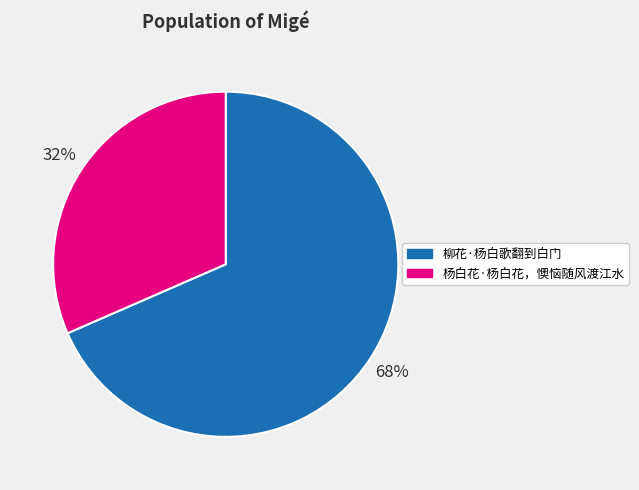

To the nearest percent, what is the combined percentage of 柳花·杨白歌翻到白门 and 杨白花·杨白花，懊恼随风渡江水?

100%